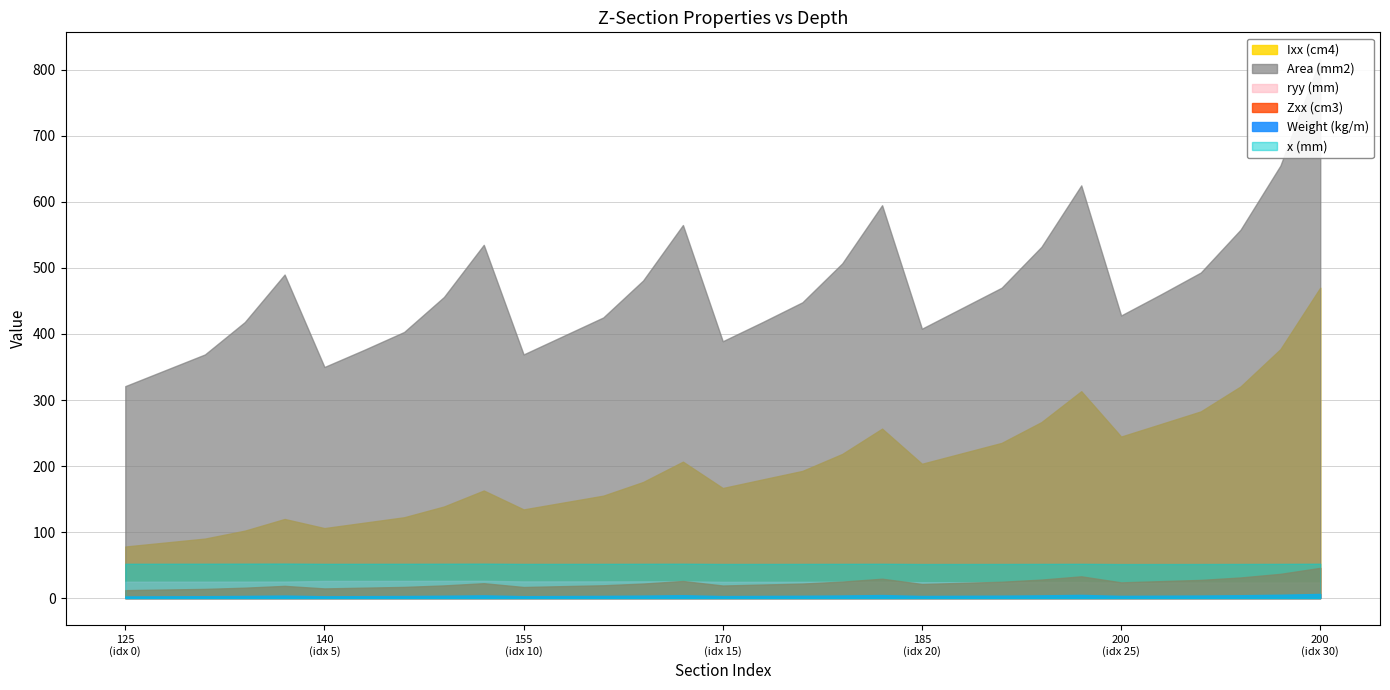

Where does the Weight (kg/m) series first go above 3?

125